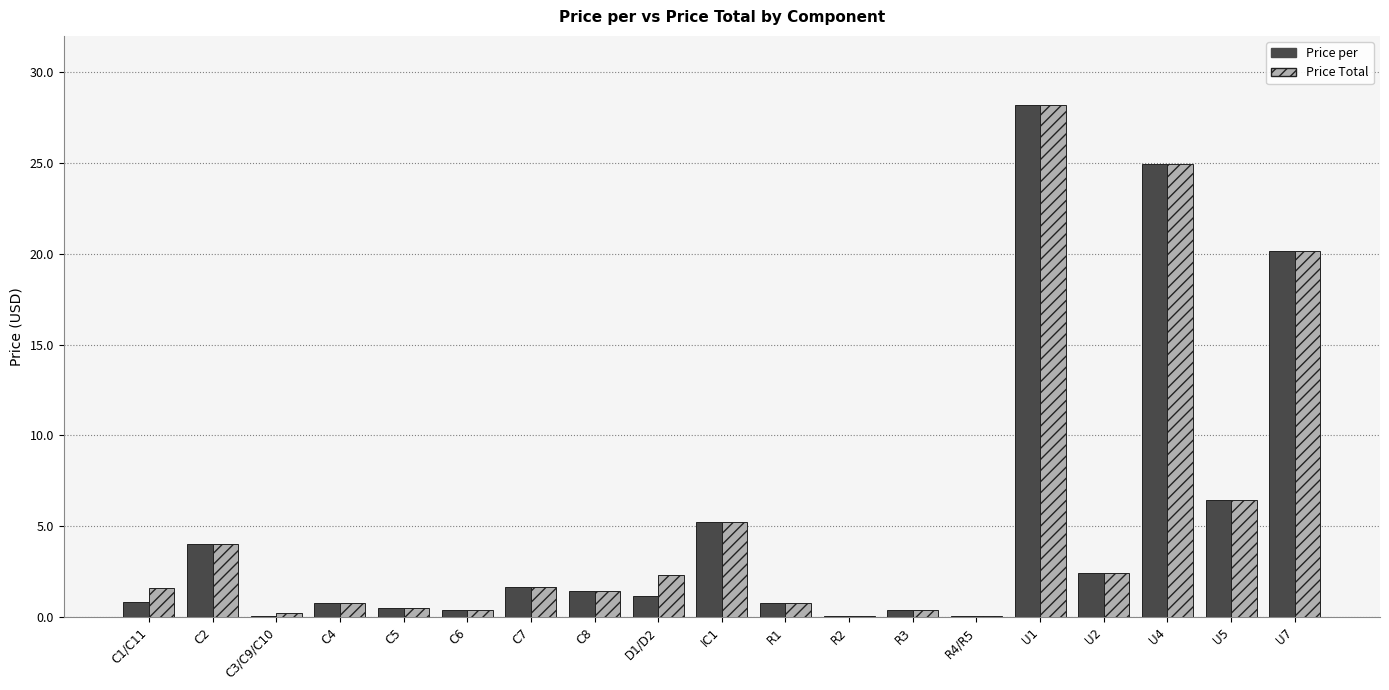

Are the bars grouped side by side (vs. stacked)?

Yes